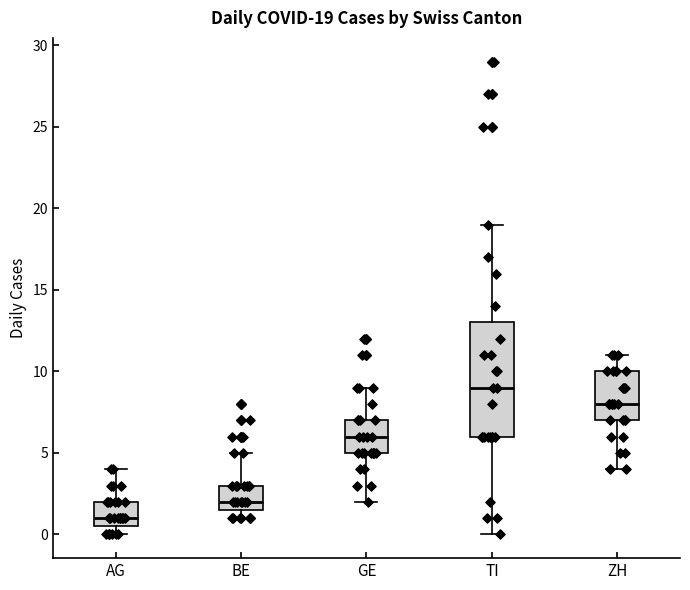

Comparing the boxes themselves (not the whiskers), which one is the tallest?

TI